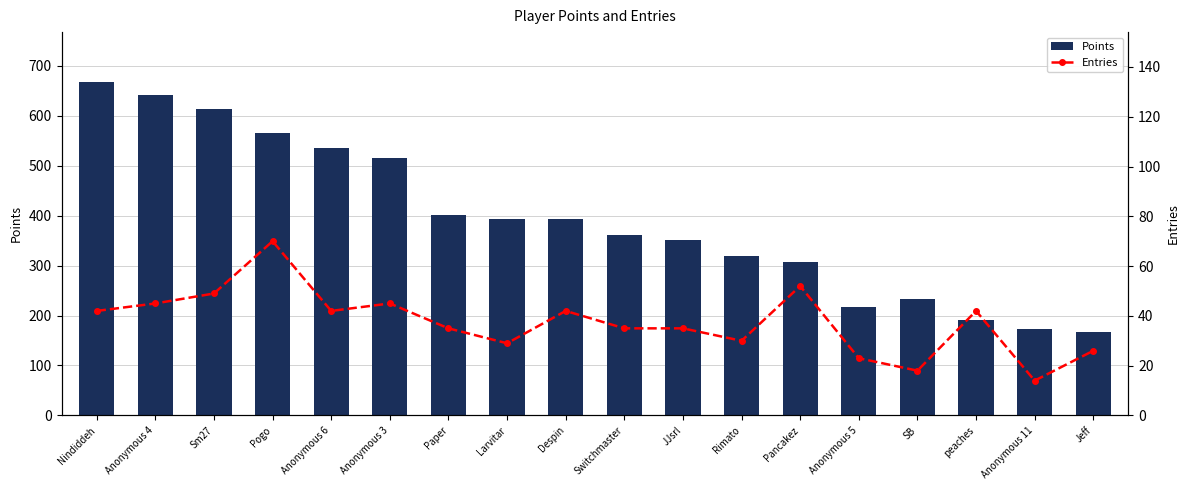

What is the difference between the maximum and minimum values in the Entries series?

56